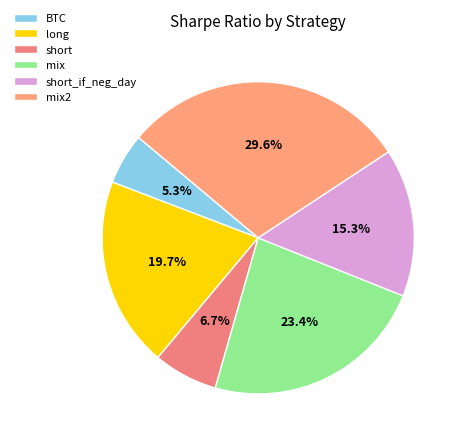

To the nearest percent, what is the combined percentage of BTC and short?

12%